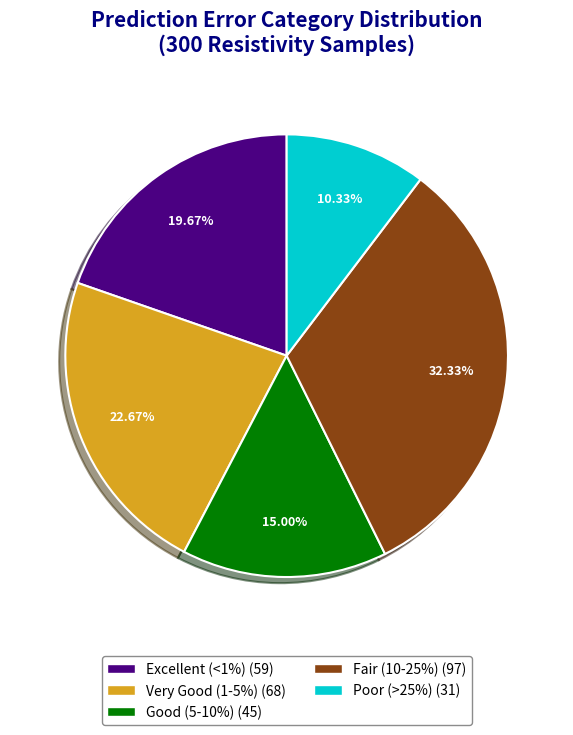

How many slices are in this pie chart?

5